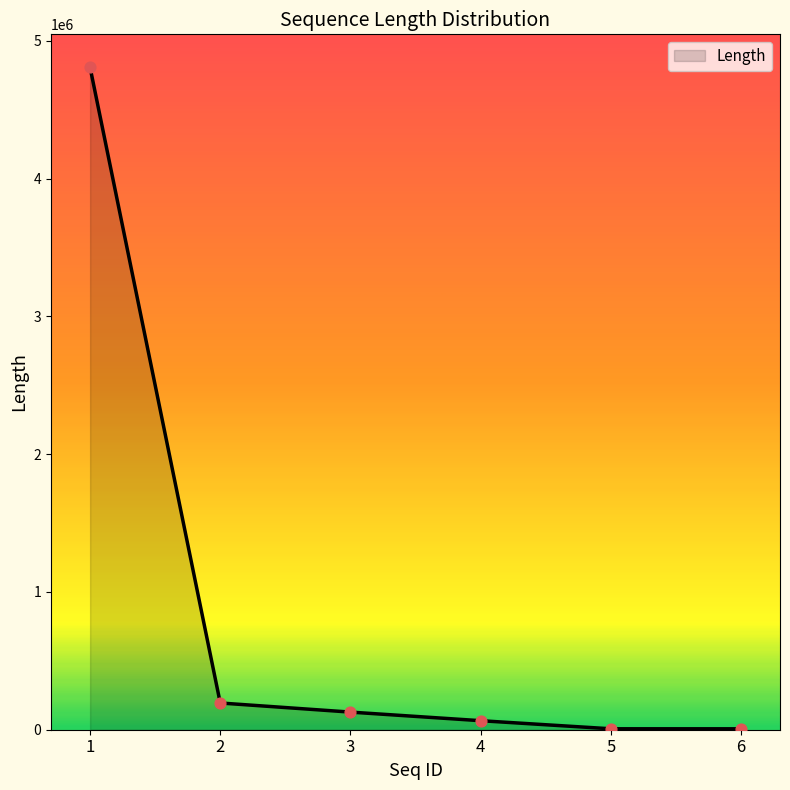

What is the change in value from 3 to 6?

-121268